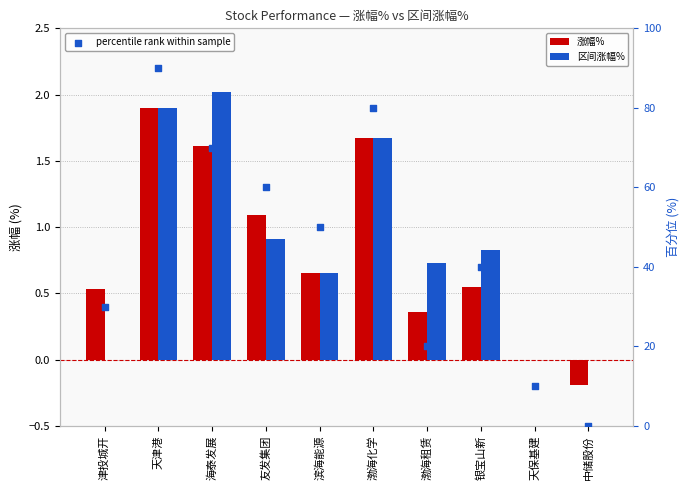

Which series reaches the maximum Y coordinate?

percentile rank within sample